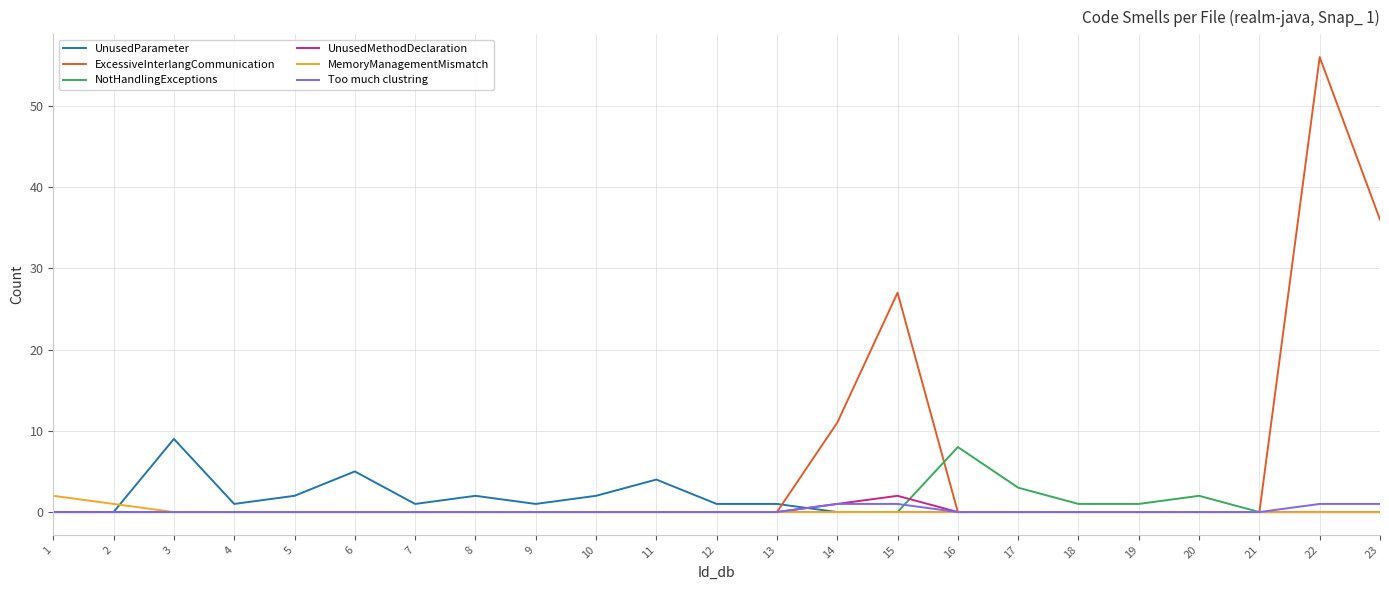

The value of UnusedParameter at 22 is 0. True or false?

True